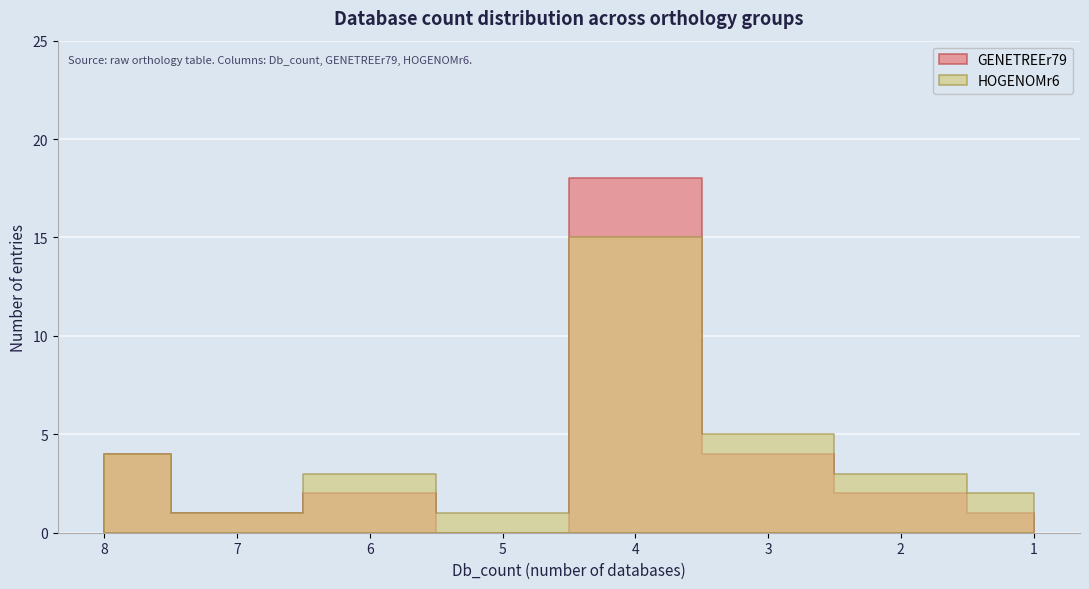

What is the difference between the maximum and minimum values in the Db_count series?

7